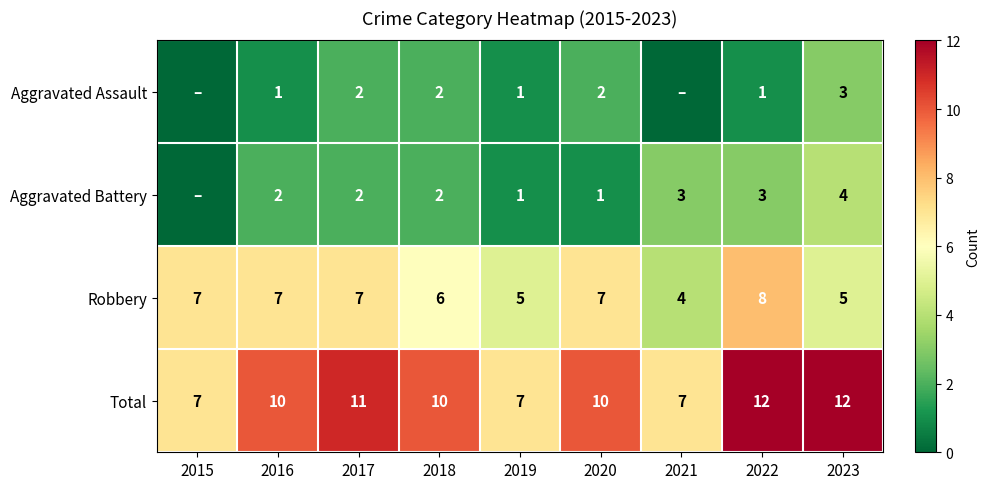

True or false: Aggravated Battery has a value of 0 at 2019.

False